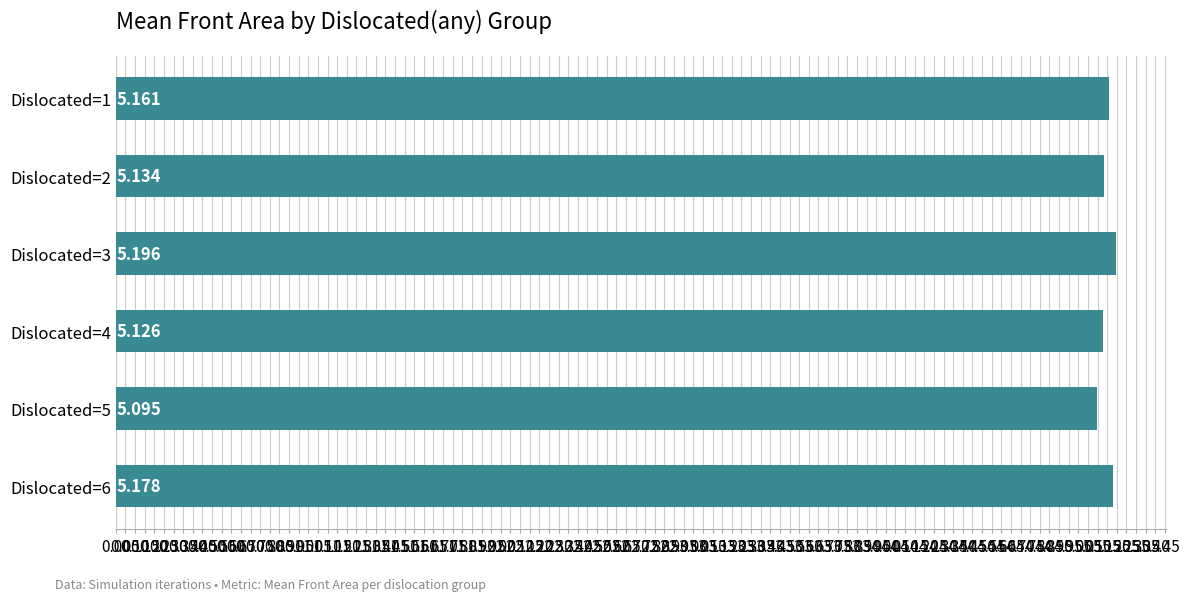

What is the greatest value displayed?

5.2